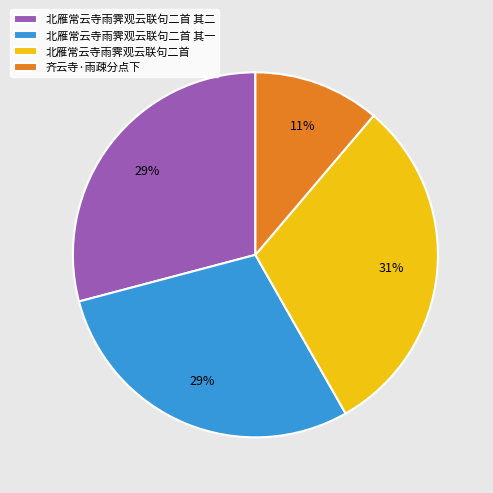

How many segments does this pie chart have?

4